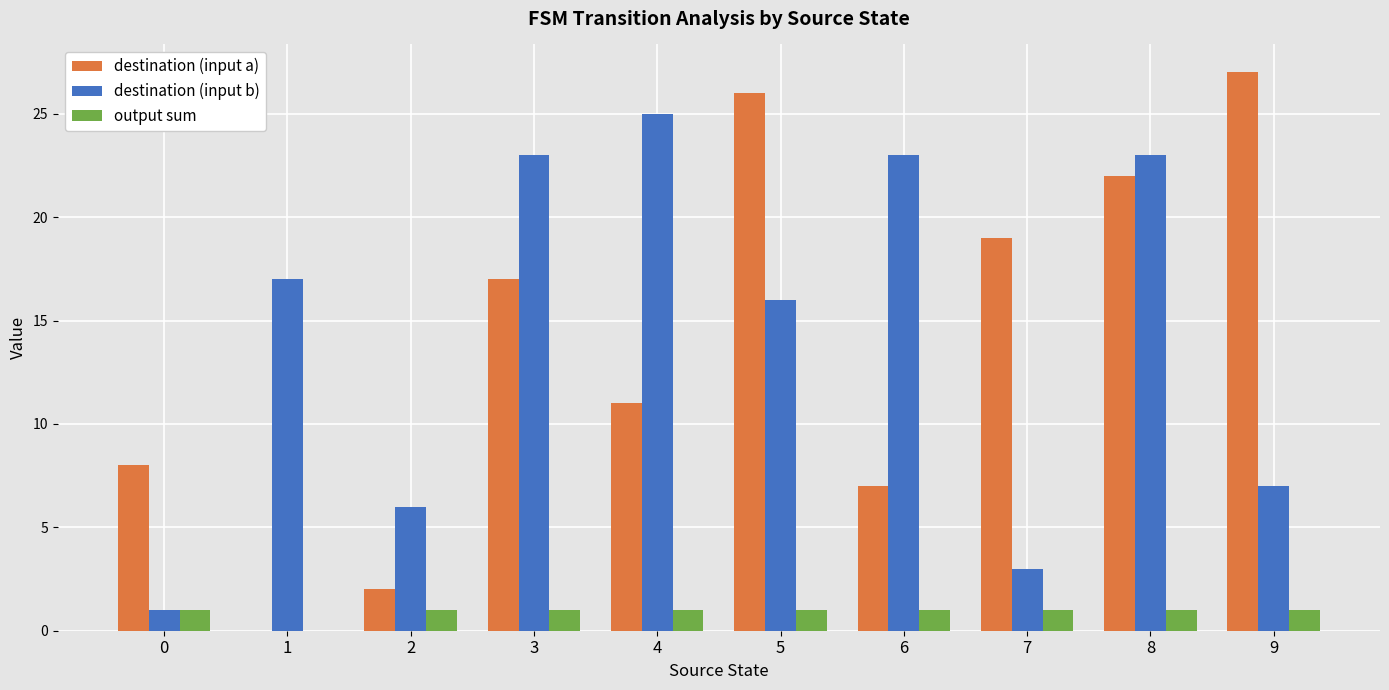

What is the sum of all destination (input b) values?

144